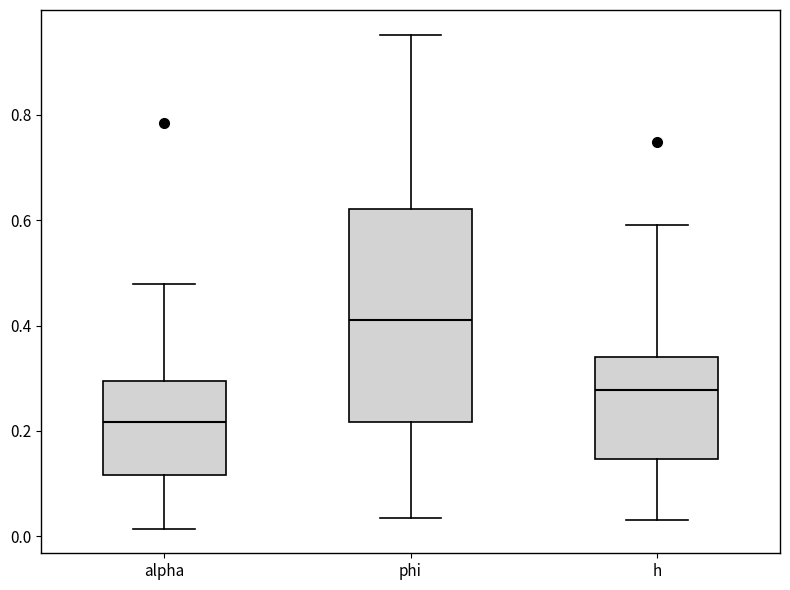

Reading left to right, transcribe this box plot: for each box, give where its median line is, the range the box spans, and where its two whiskers end, as read against the y-axis. The values are not printed on the chart, so give them approximately, as read against the axis.

alpha: median 0.22, box 0.12 to 0.30, whiskers 0.02 to 0.48
phi: median 0.42, box 0.22 to 0.62, whiskers 0.04 to 0.96
h: median 0.28, box 0.14 to 0.34, whiskers 0.04 to 0.60